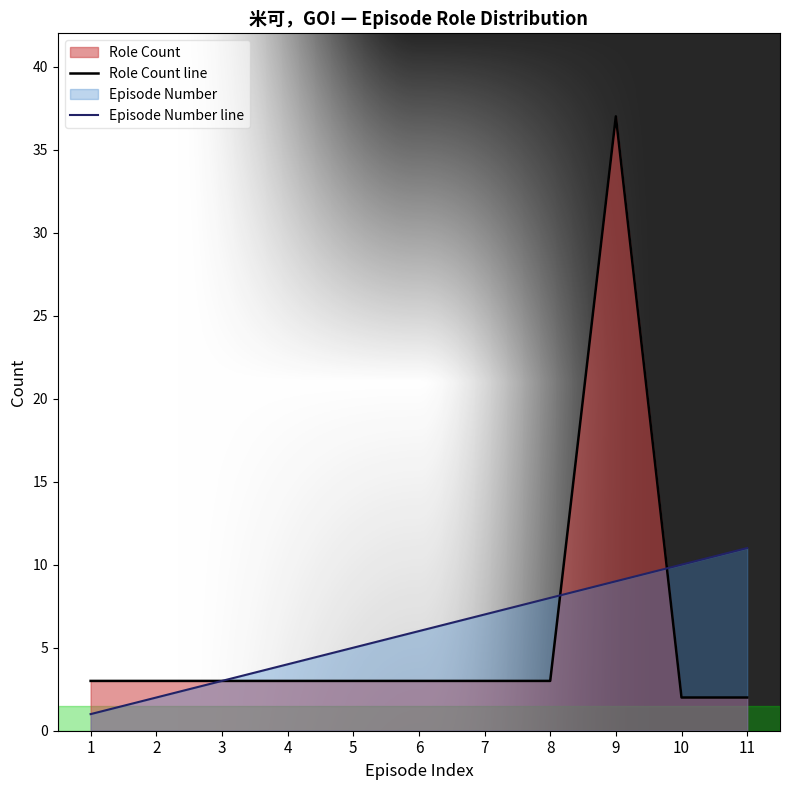

Reading left to right, what are all the values shown in this chart?

Role Count line: 3	3	3	3	3	3	3	3	37	2	2
Episode Number line: 1	2	3	4	5	6	7	8	9	10	11